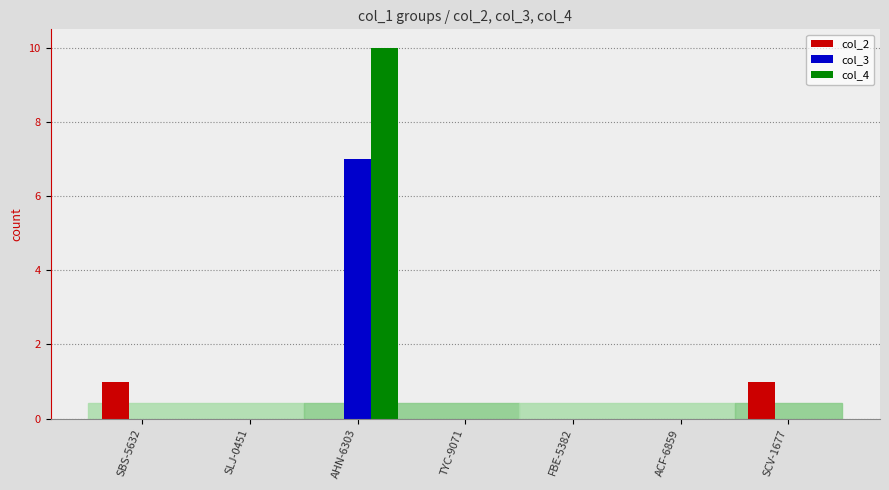

What is the total value across all series at SCV-1677?

1